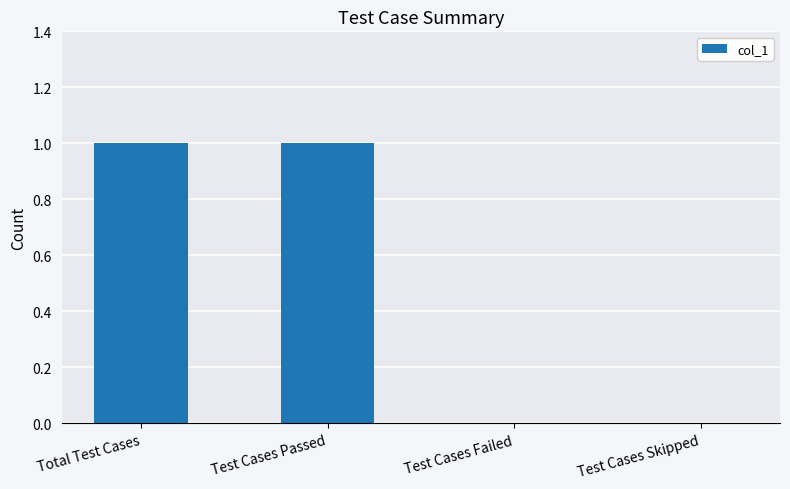

What is the change in value from Total Test Cases to Test Cases Skipped?

-1